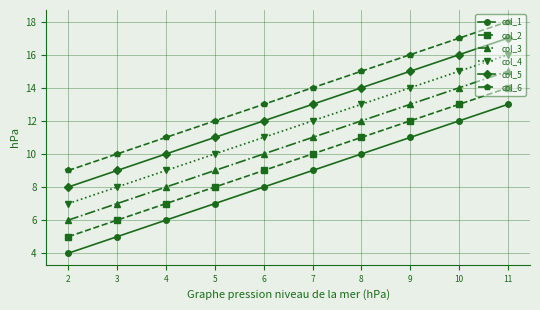

At how many categories does at least one series exceed 6?

10